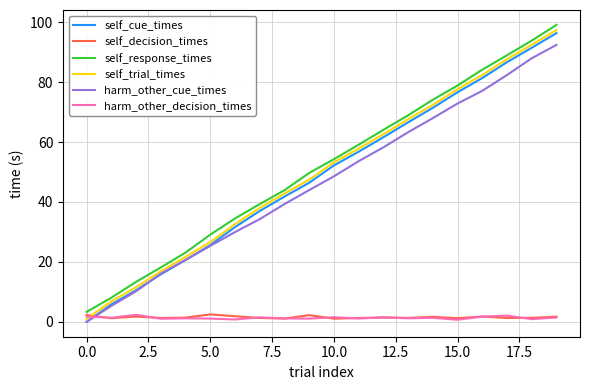

What is the highest value of the self_response_times series?

99.1